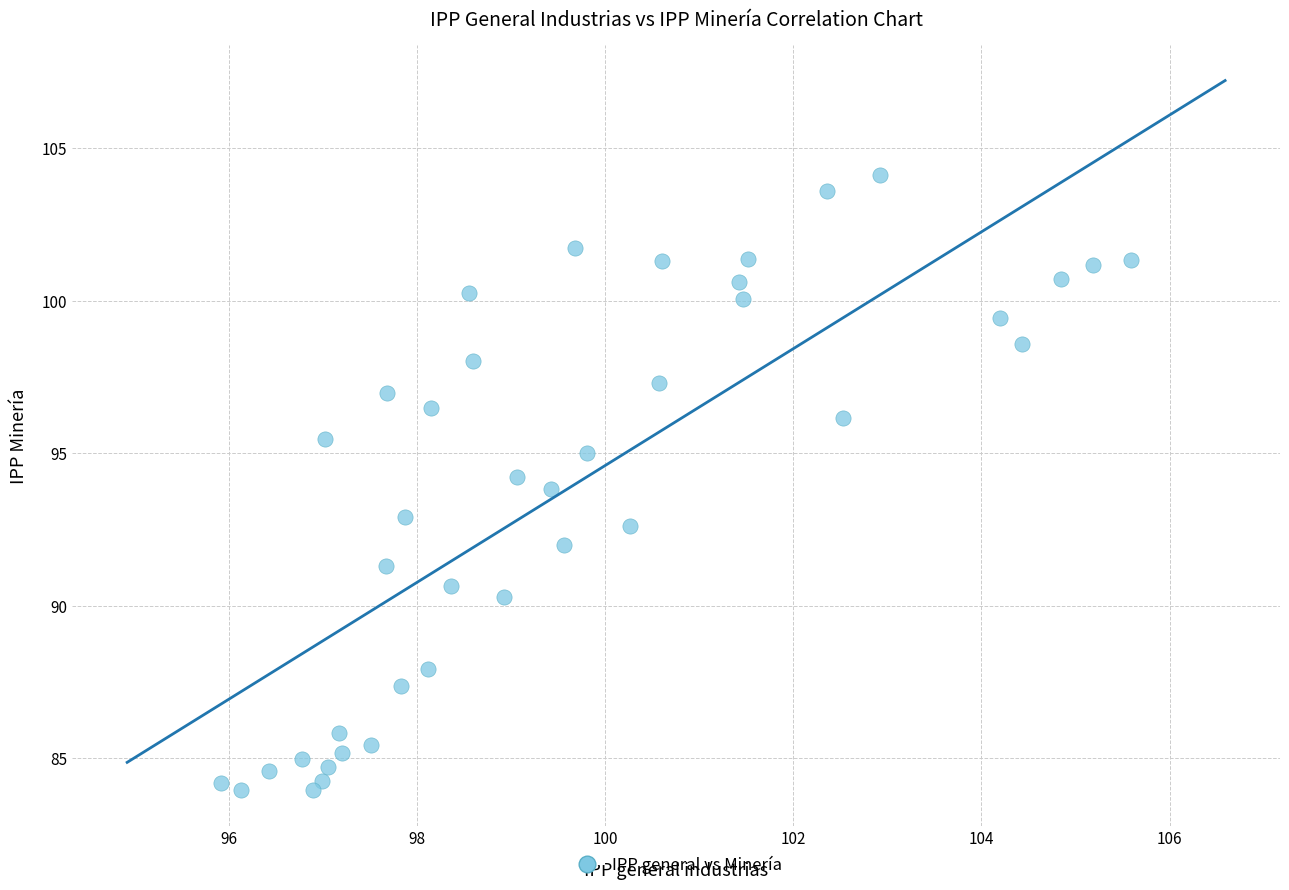

What is the range of Y values (max minus min)?

20.2